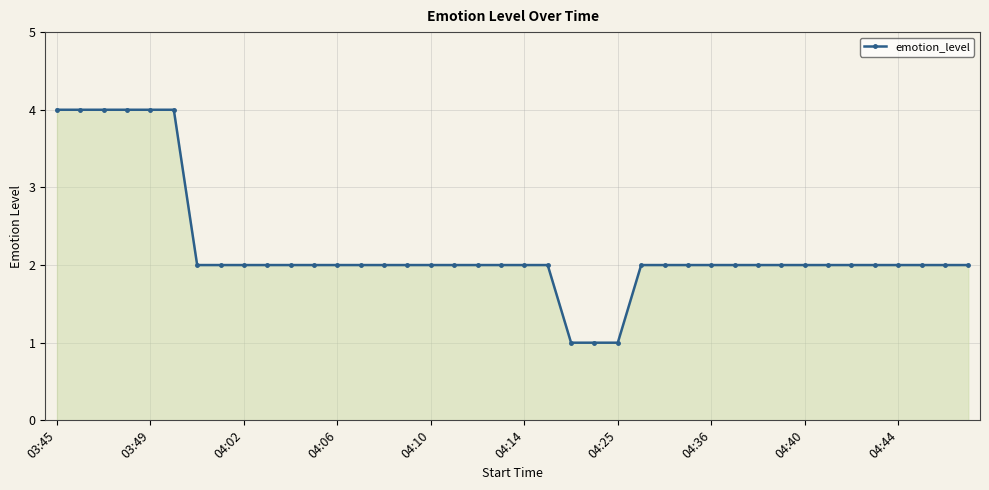

What is the value of the 18th point from the left?

2